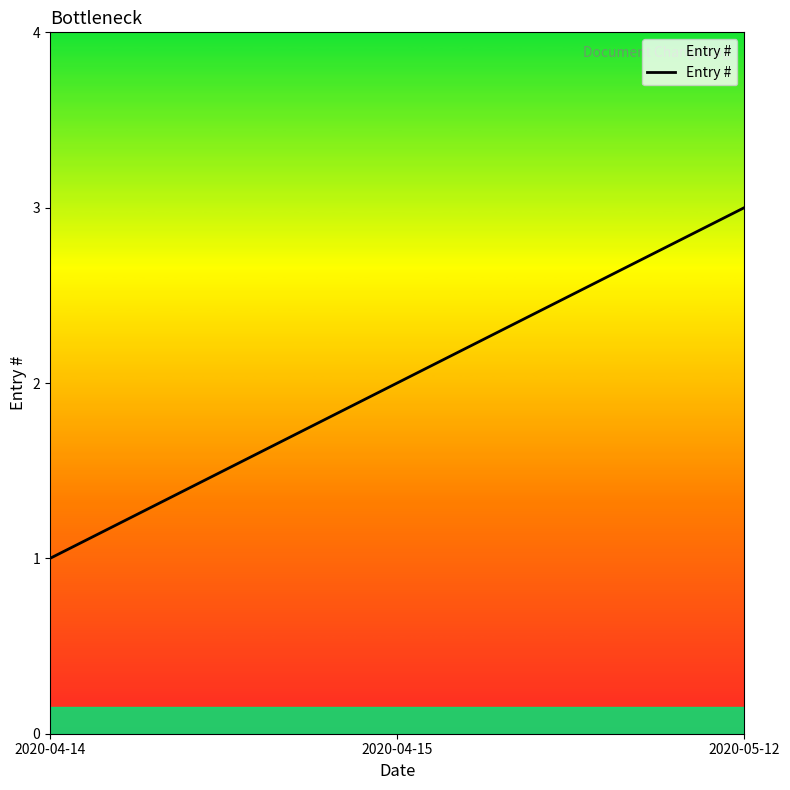

What is the greatest value displayed?

3